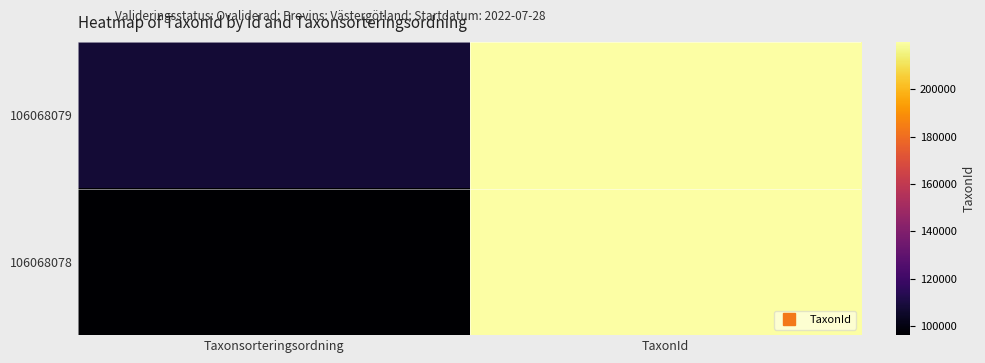

Reading left to right, list all the values displayed in this chart.

106068079: Taxonsorteringsordning=107997	TaxonId=219677
106068078: Taxonsorteringsordning=96356	TaxonId=219847